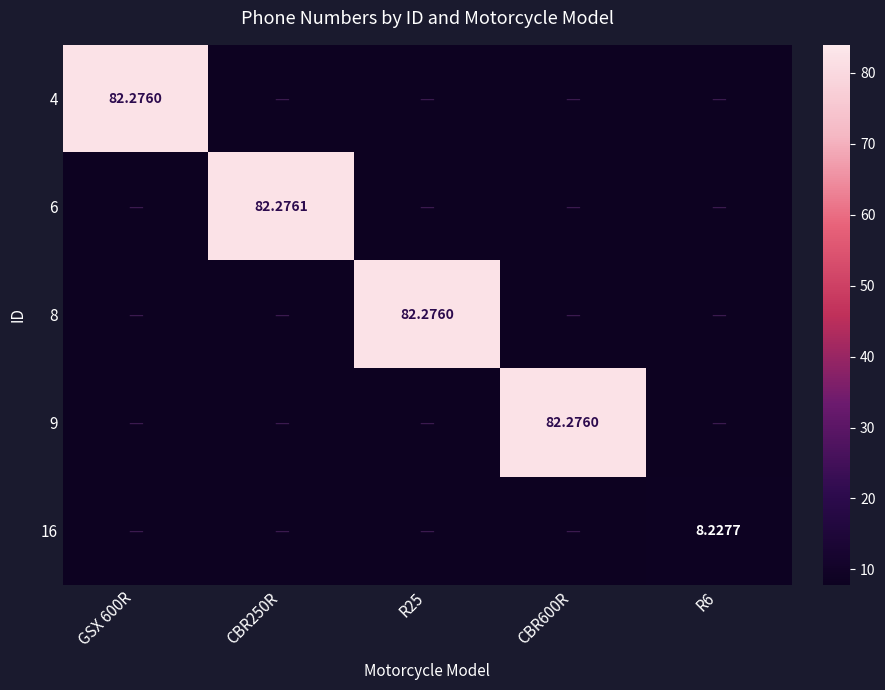

Where is 8 nearest to the value 41?

GSX 600R